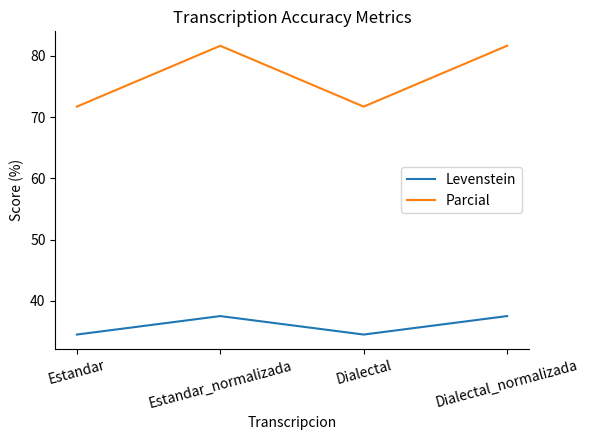

Which series has the widest spread of values?

Parcial